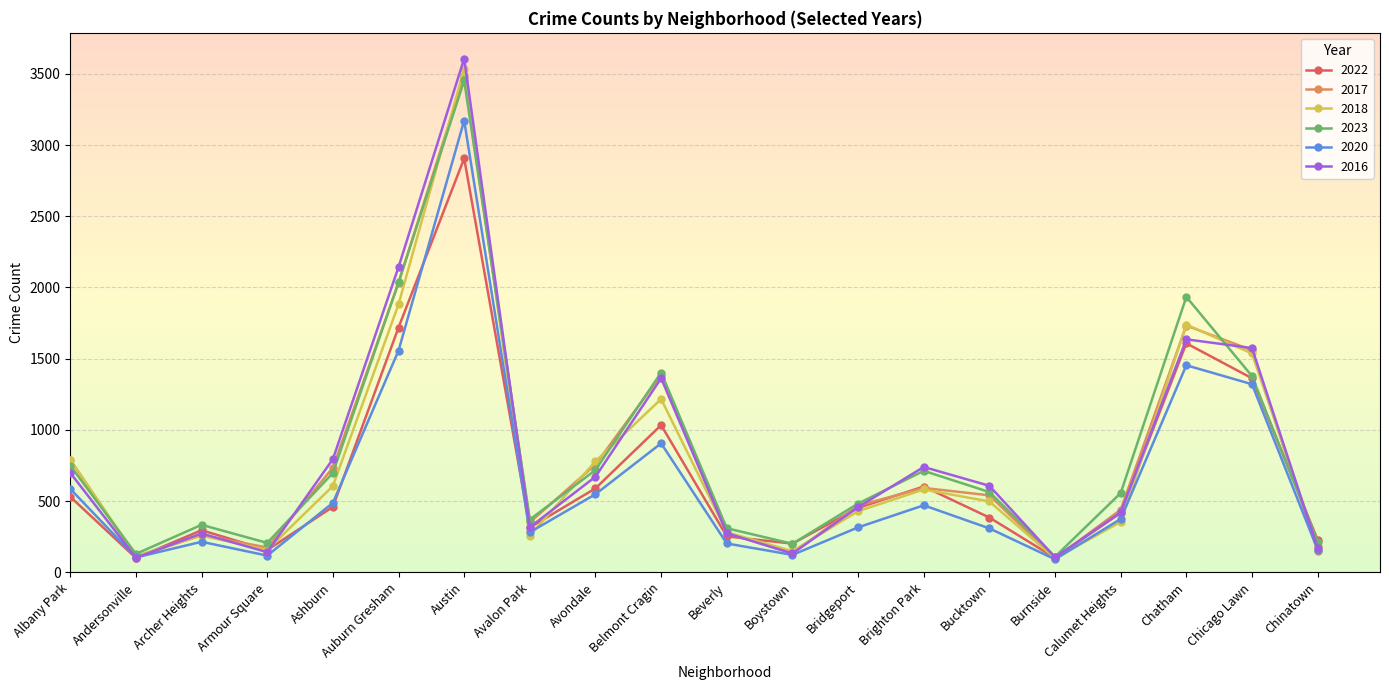

What is the difference between the maximum and minimum values in the 2023 series?

3343